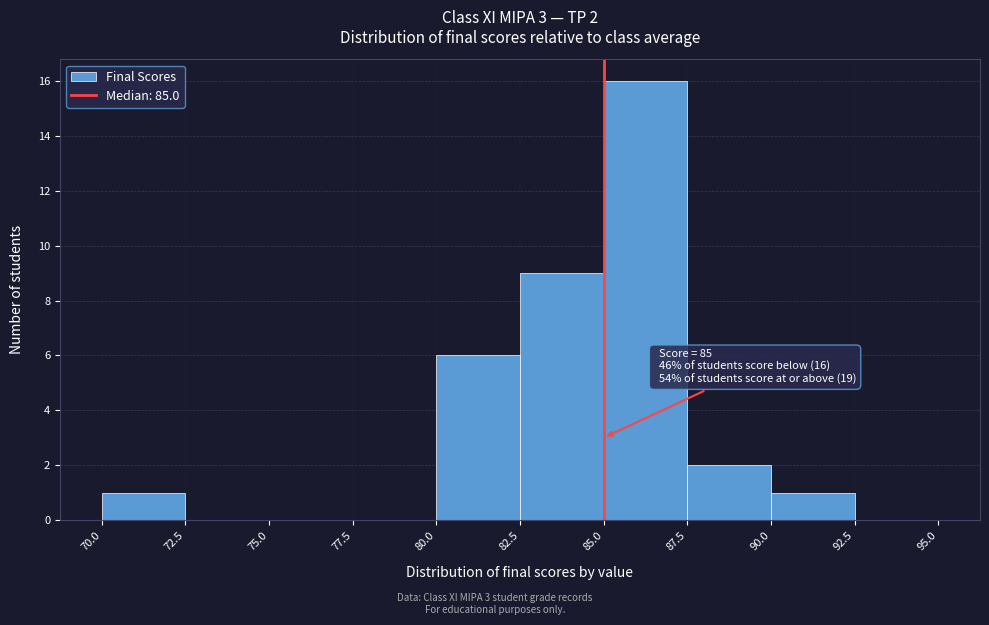

Which range on the x-axis has the tallest bar?

85.0 to 87.5